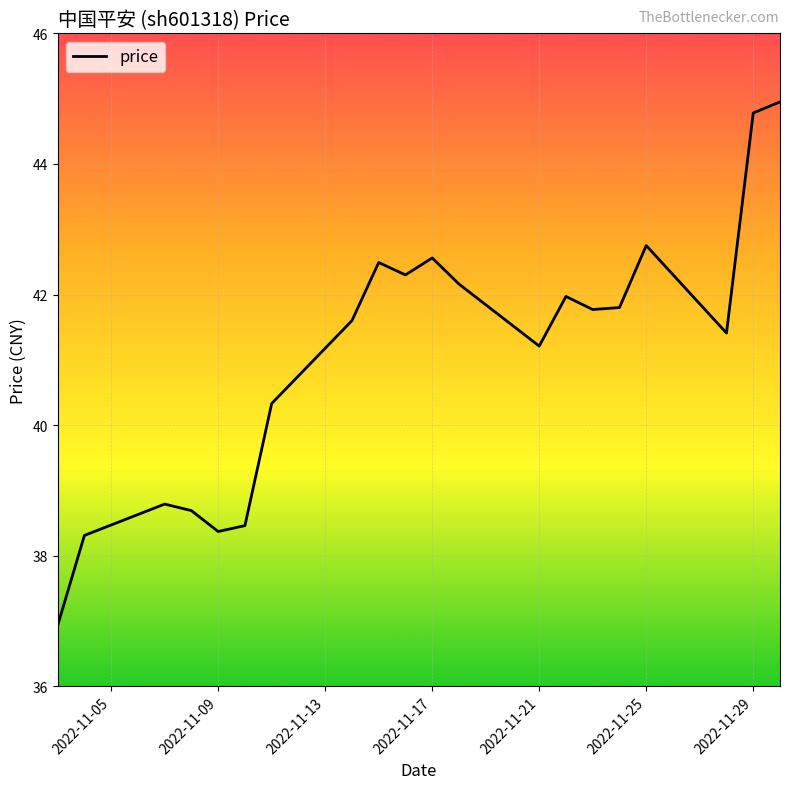

What is the maximum value shown in the chart?

45.0